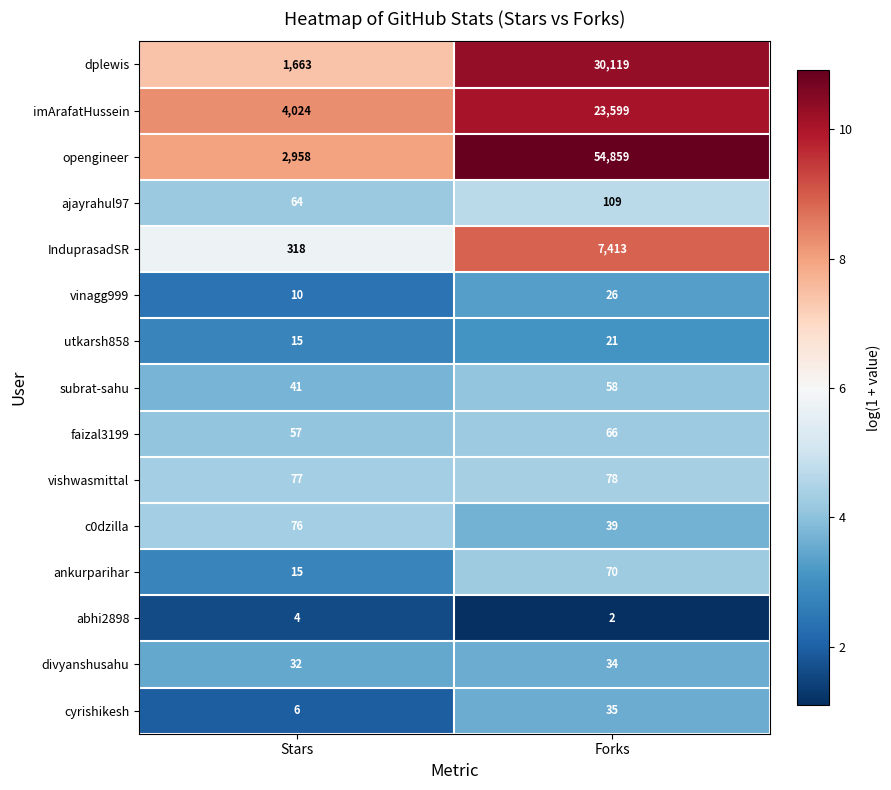

Between Stars and Forks, which series saw the biggest shift?

opengineer